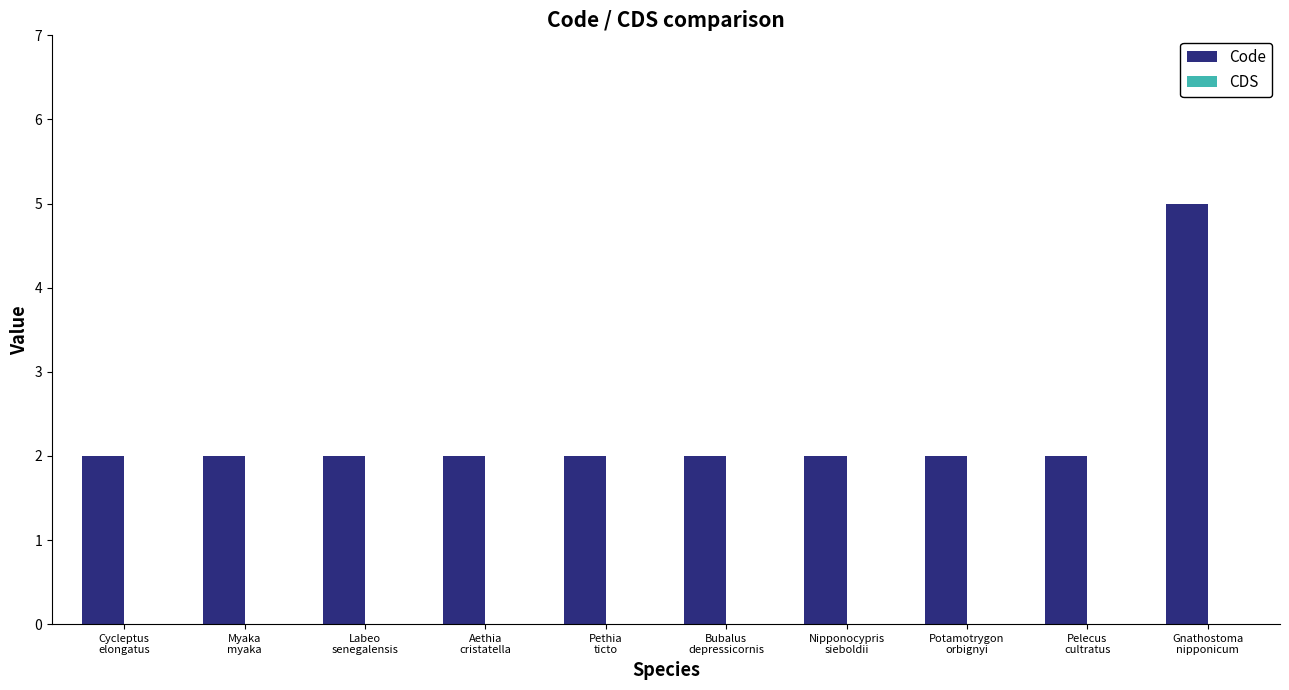

How many bars are there in total?

10